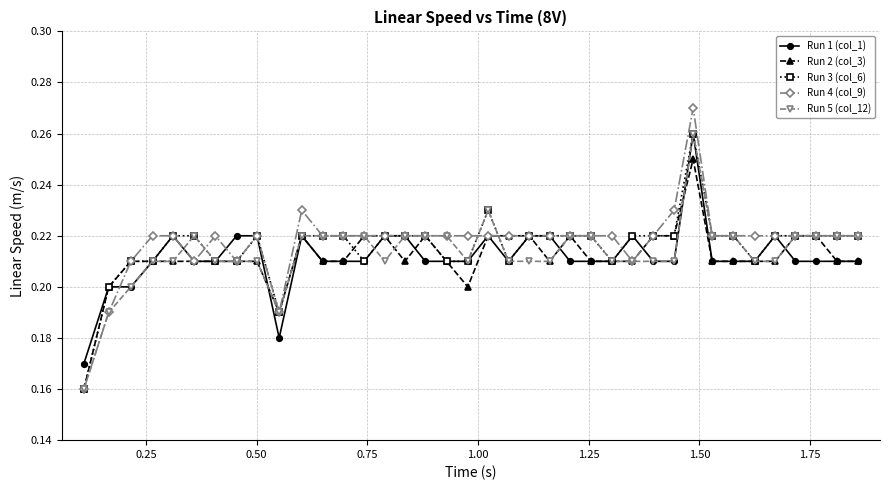

True or false: Run 2 (col_3) has more than 2 interior local peaks.

True